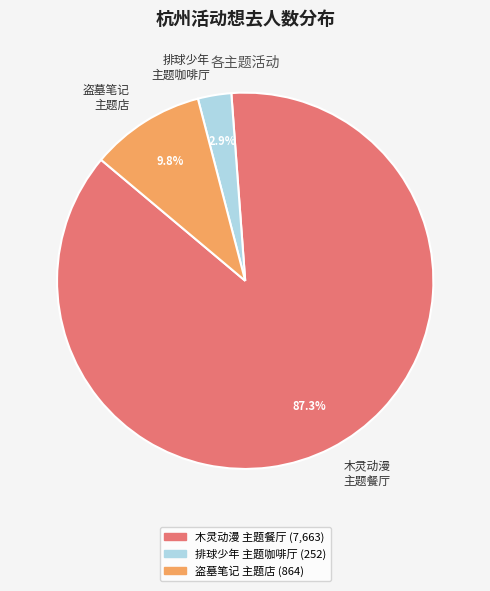

Which has a higher value, 木灵动漫 主题餐厅 or 排球少年 主题咖啡厅?

木灵动漫 主题餐厅